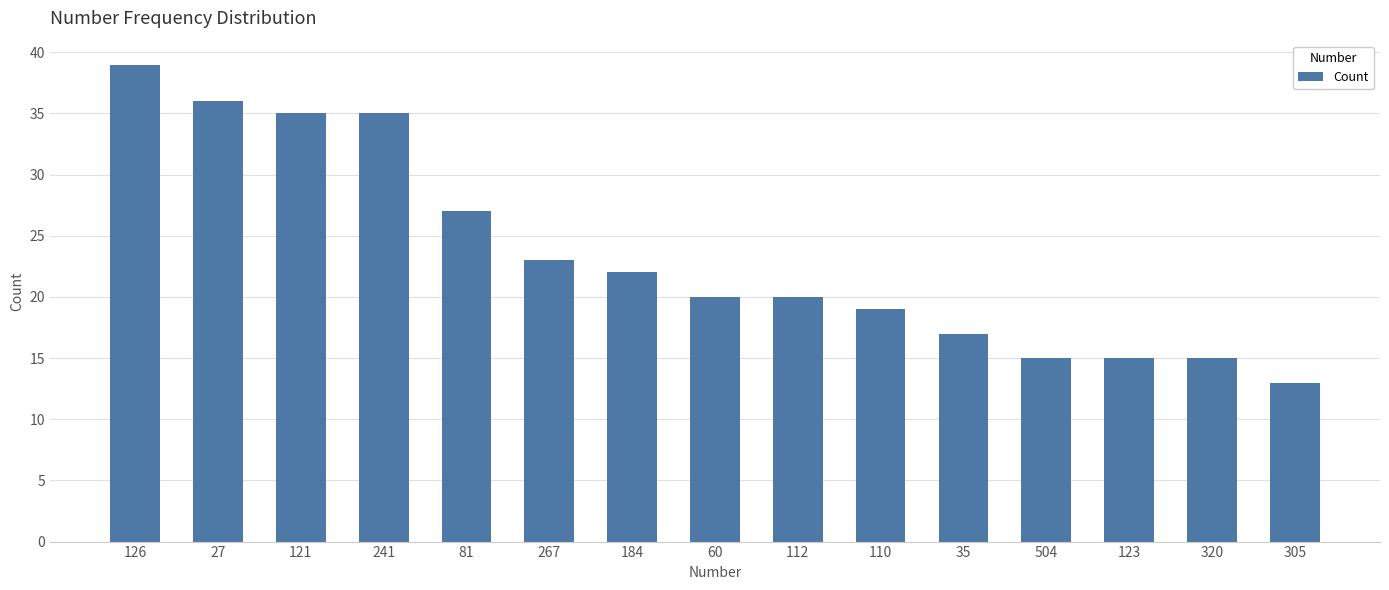

Reading right to left, extract all data points from this chart.

13	15	15	15	17	19	20	20	22	23	27	35	35	36	39